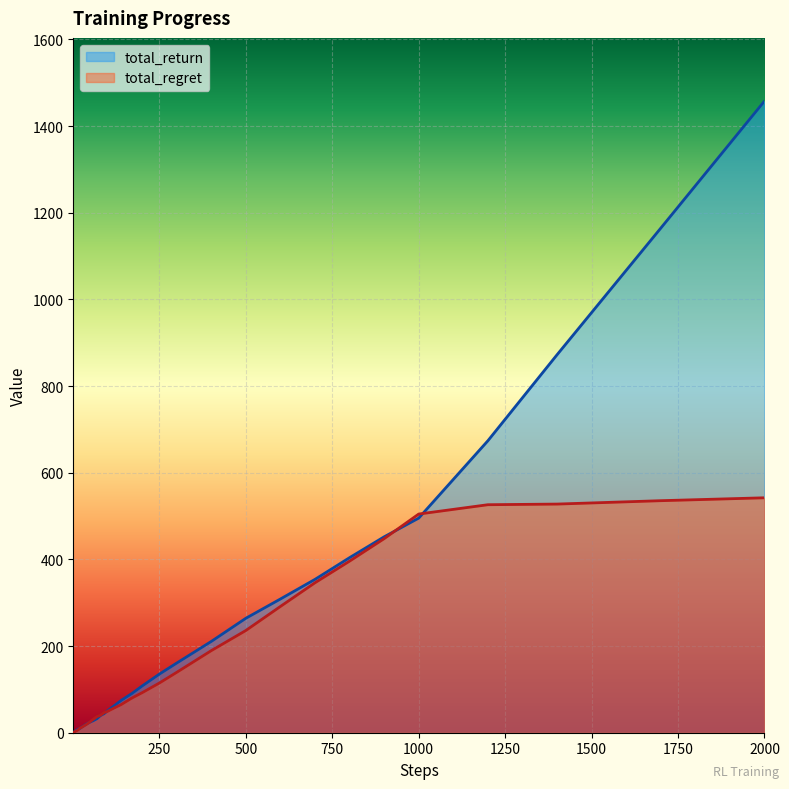

Which series has the widest spread of values?

total_return